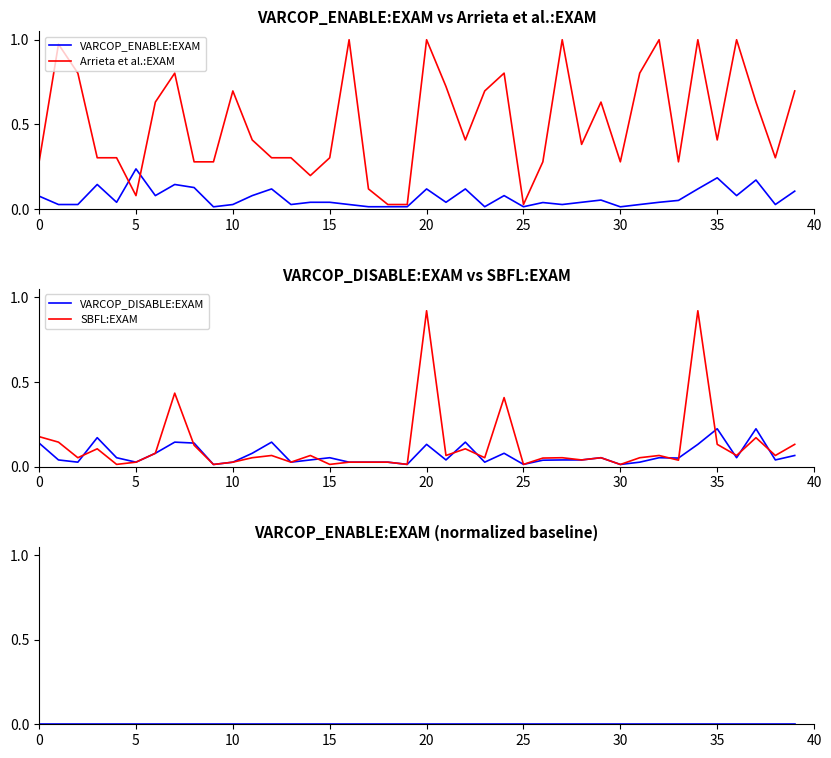

The value of SBFL:EXAM at 34 is 1.5. True or false?

False